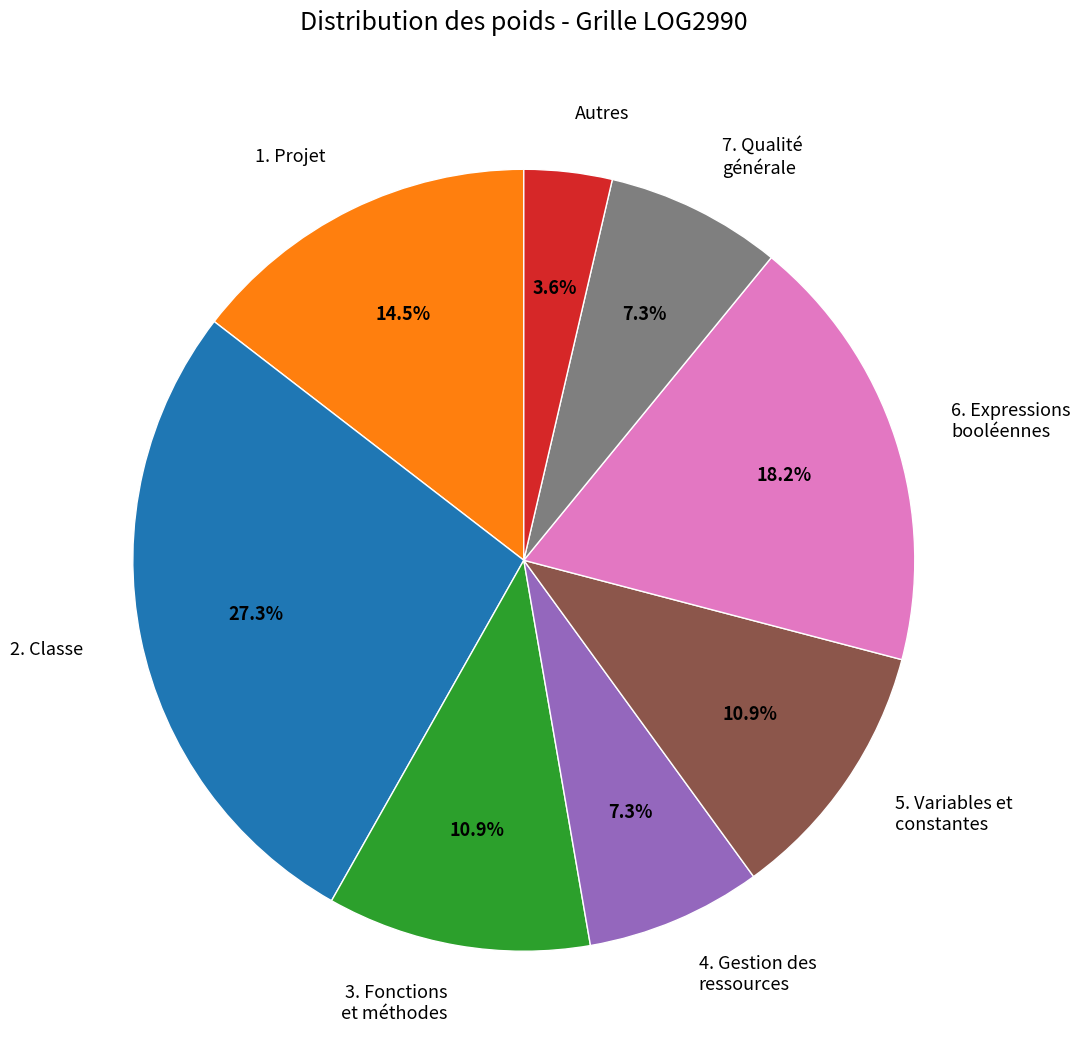

Which has a higher value, 6. Expressions booléennes or 3. Fonctions et méthodes?

6. Expressions booléennes